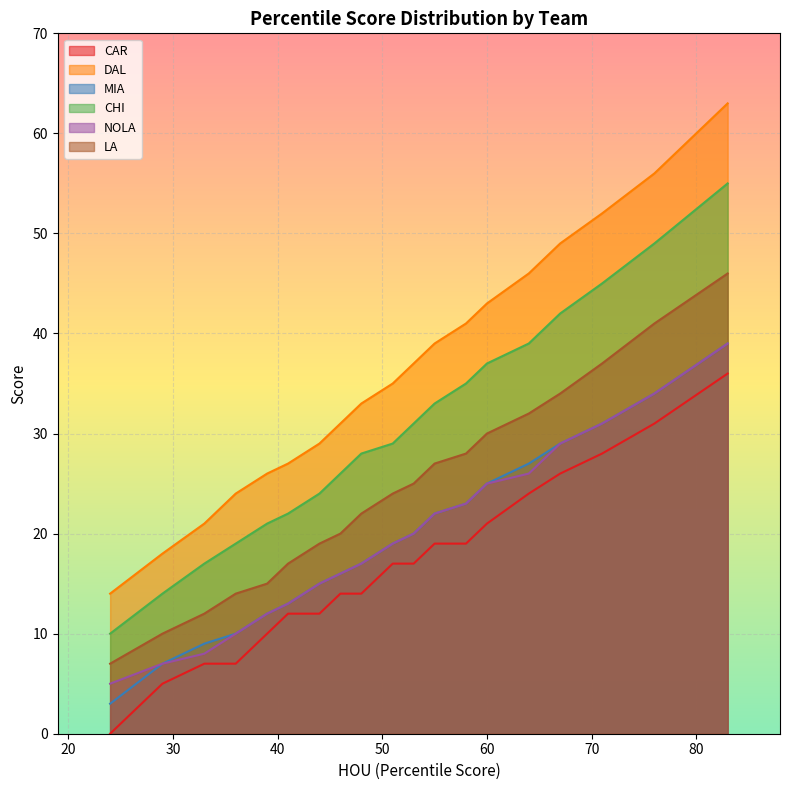

What is the value of the CAR point at the 5th from the left?

10